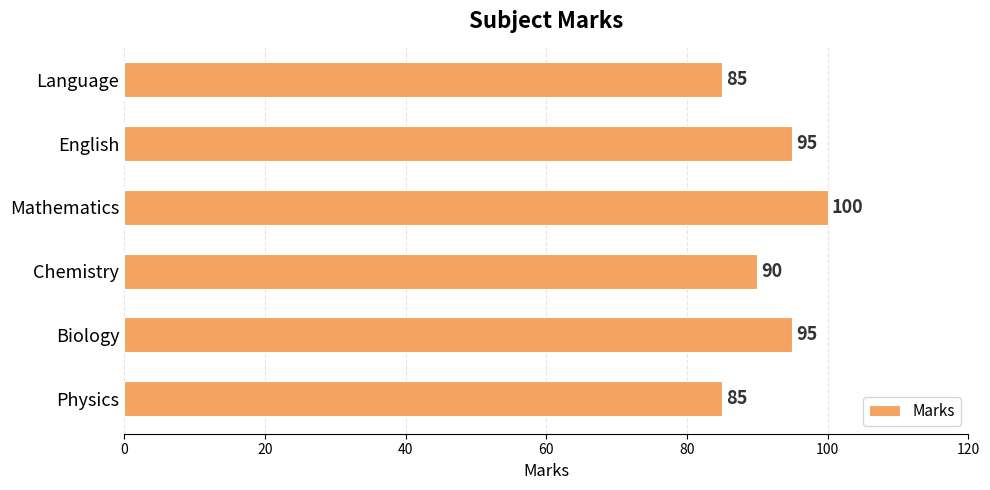

What is the average value?

92